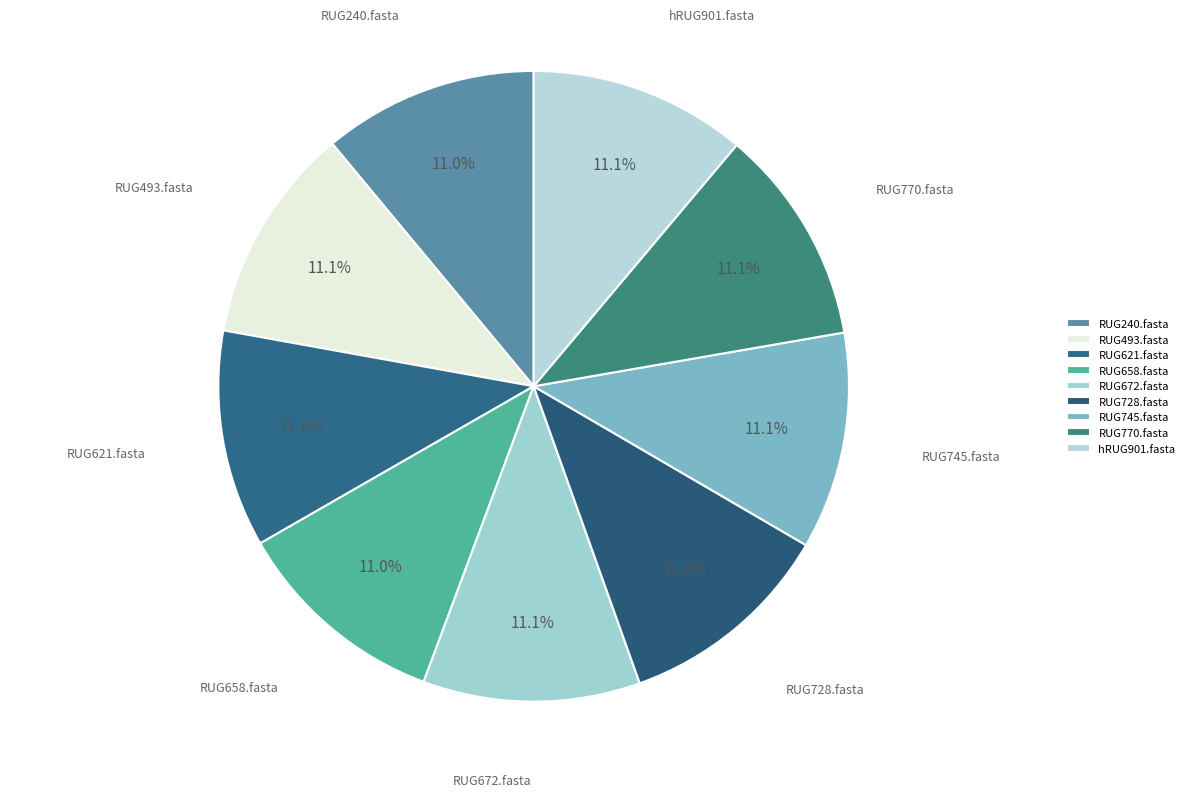

Is there a majority slice in this chart?

No